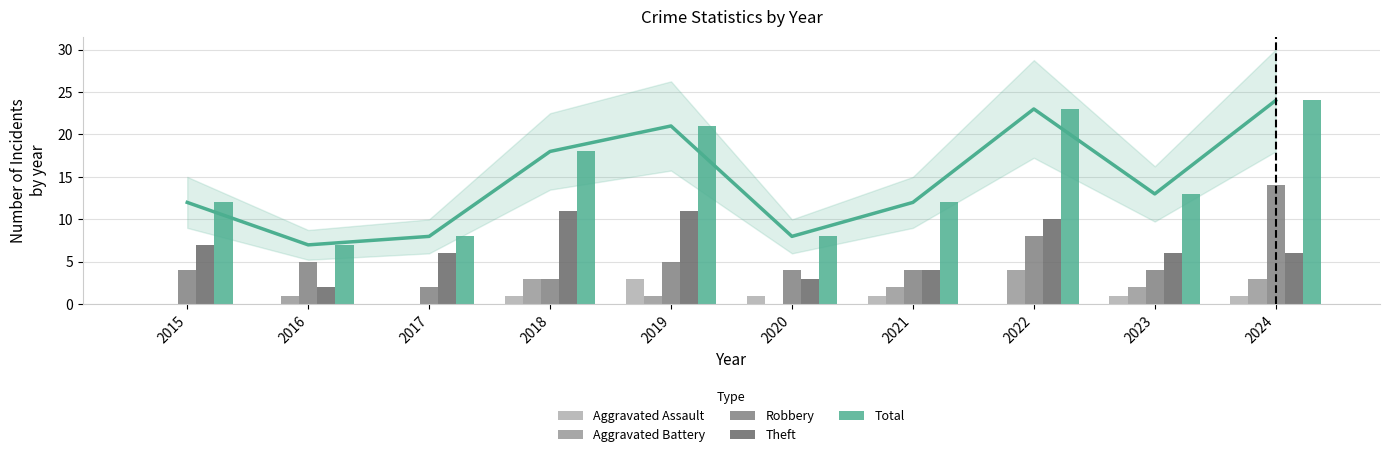

List the labels in order of Aggravated Battery value, largest first.

2022, 2018, 2024, 2021, 2023, 2016, 2019, 2015, 2017, 2020